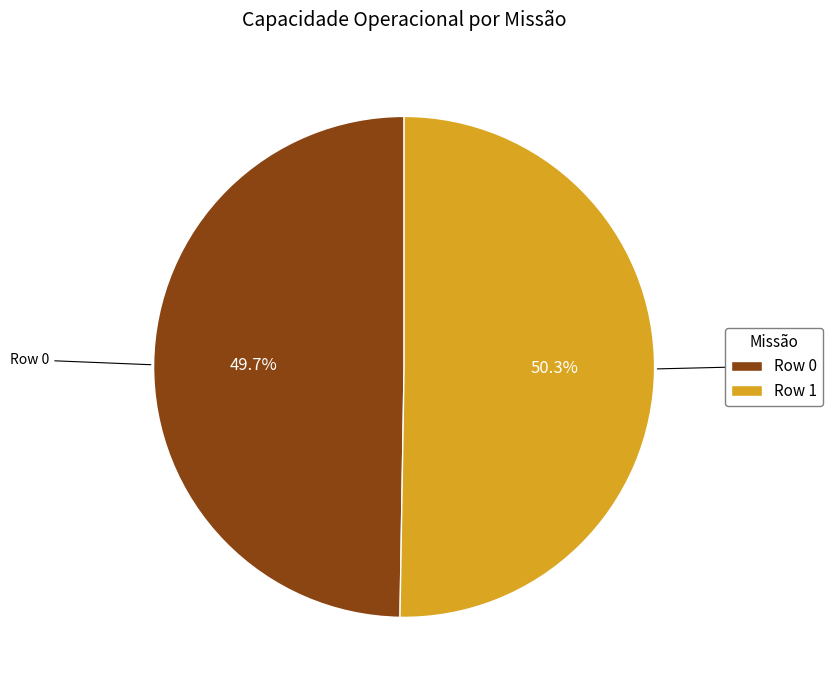

To the nearest percent, what is the difference between the largest and smallest slice percentages?

1%